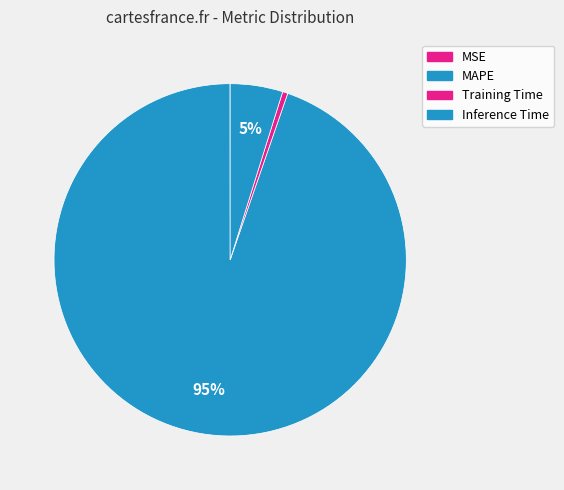

Which has a higher value, Training Time or MAPE?

MAPE